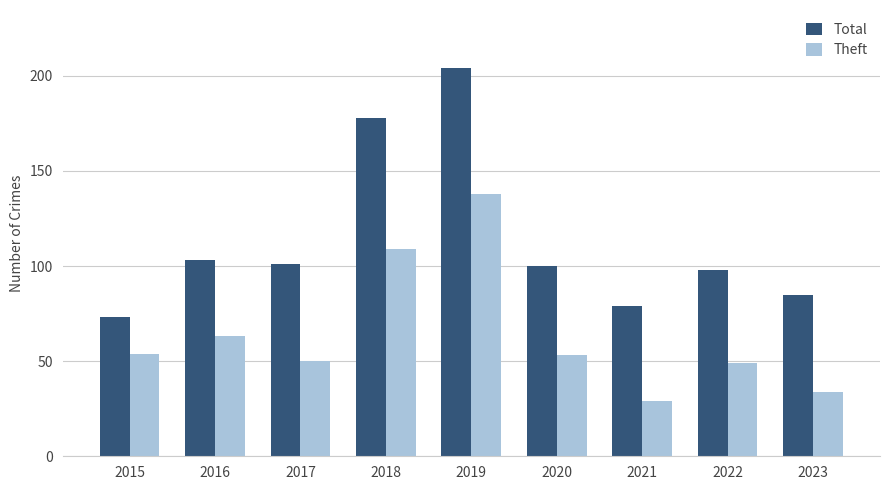

The value of Theft at 2019 is 138. True or false?

True